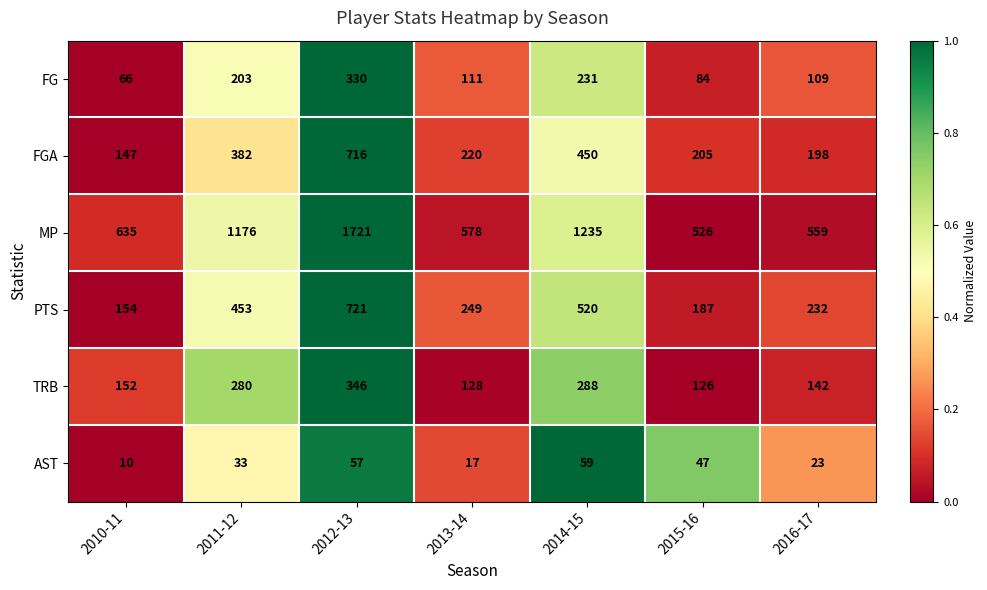

What is the total value across all series at 2014-15?

2783